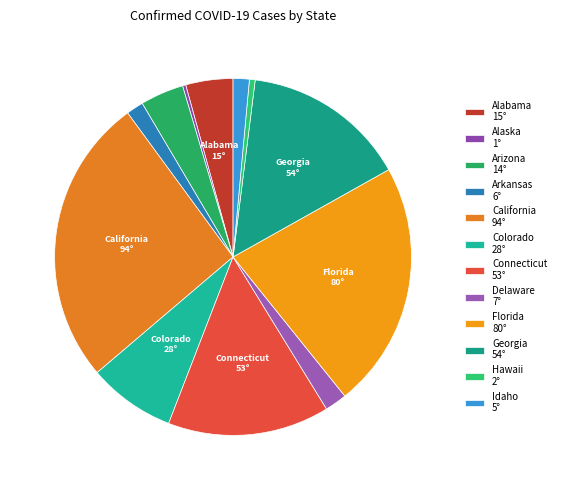

What is the change in value from Florida to Hawaii?

-21987